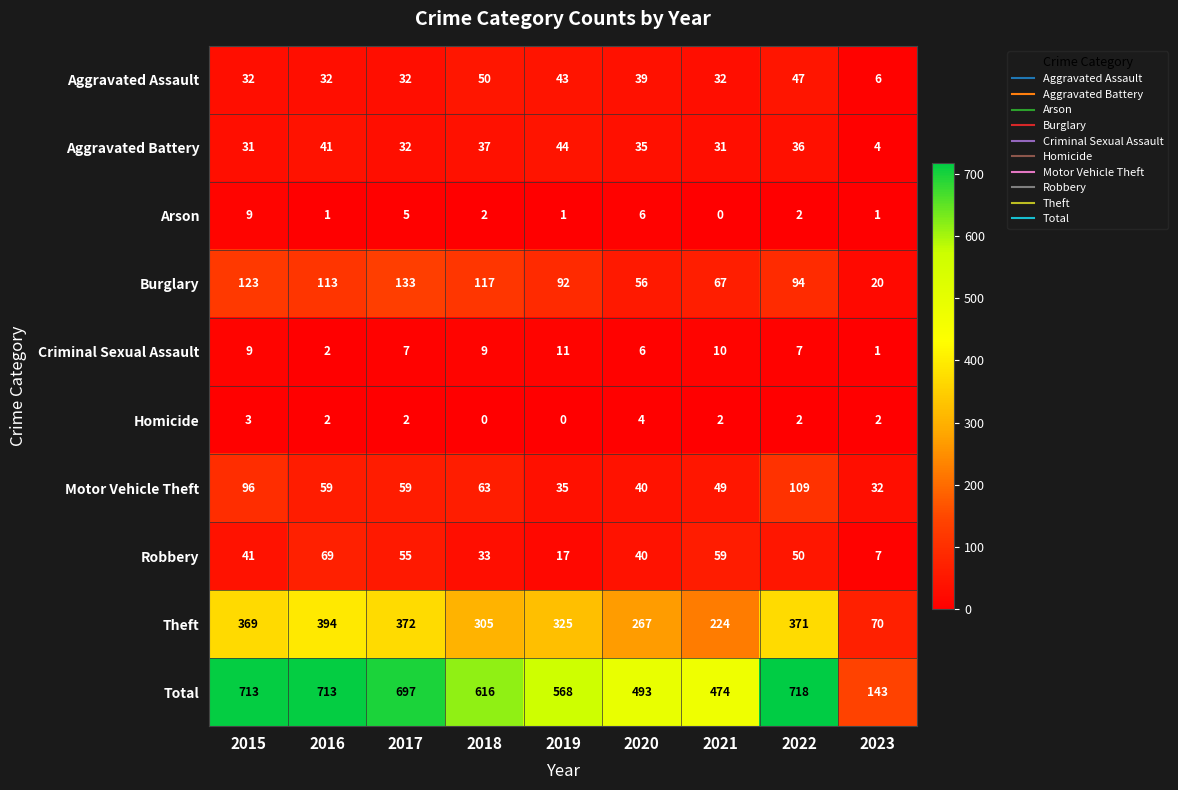

What is the greatest value displayed?

718